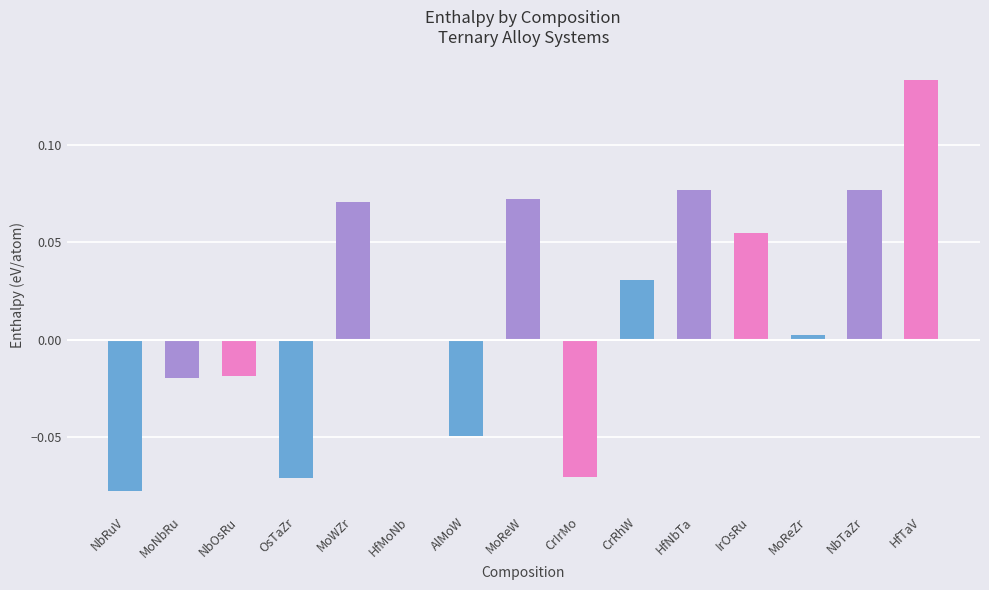

At which category does the chart reach its peak across all series?

HfTaV